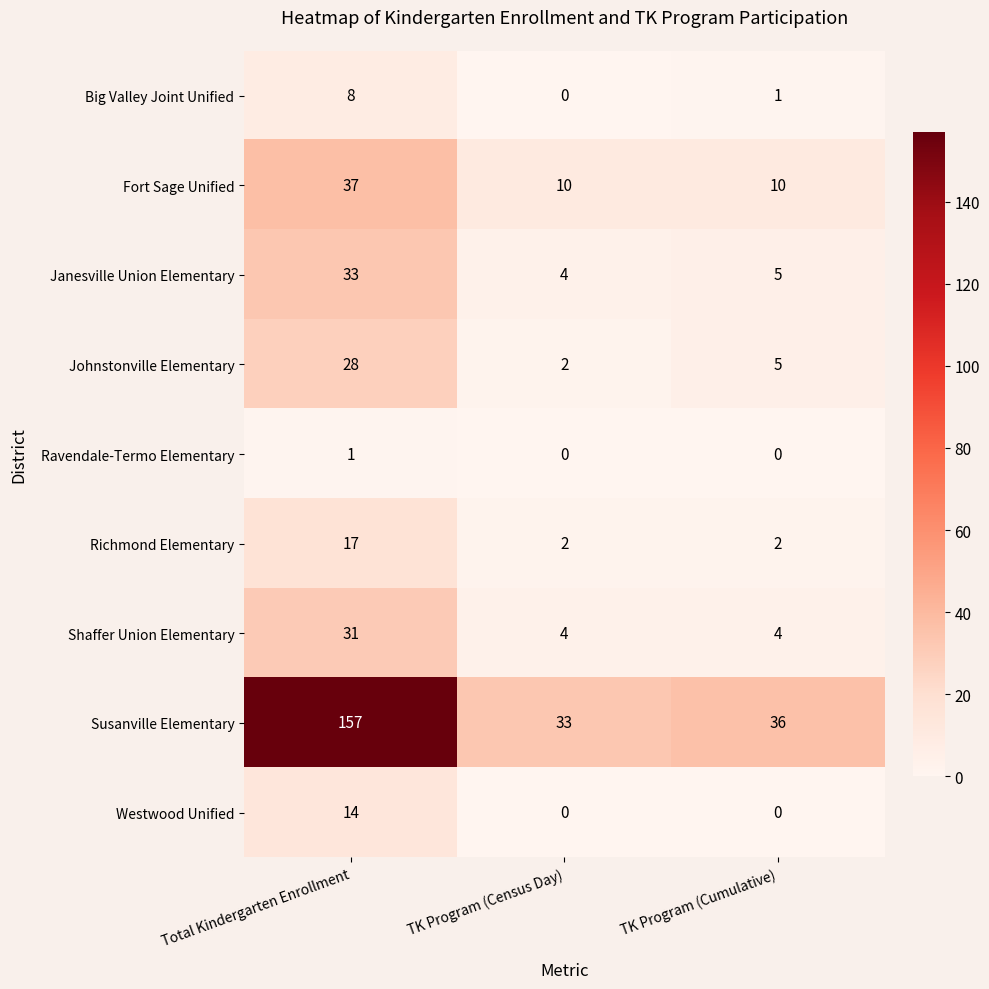

Reading right to left, extract all data points from this chart.

Big Valley Joint Unified: 1	0	8
Fort Sage Unified: 10	10	37
Janesville Union Elementary: 5	4	33
Johnstonville Elementary: 5	2	28
Ravendale-Termo Elementary: 0	0	1
Richmond Elementary: 2	2	17
Shaffer Union Elementary: 4	4	31
Susanville Elementary: 36	33	157
Westwood Unified: 0	0	14